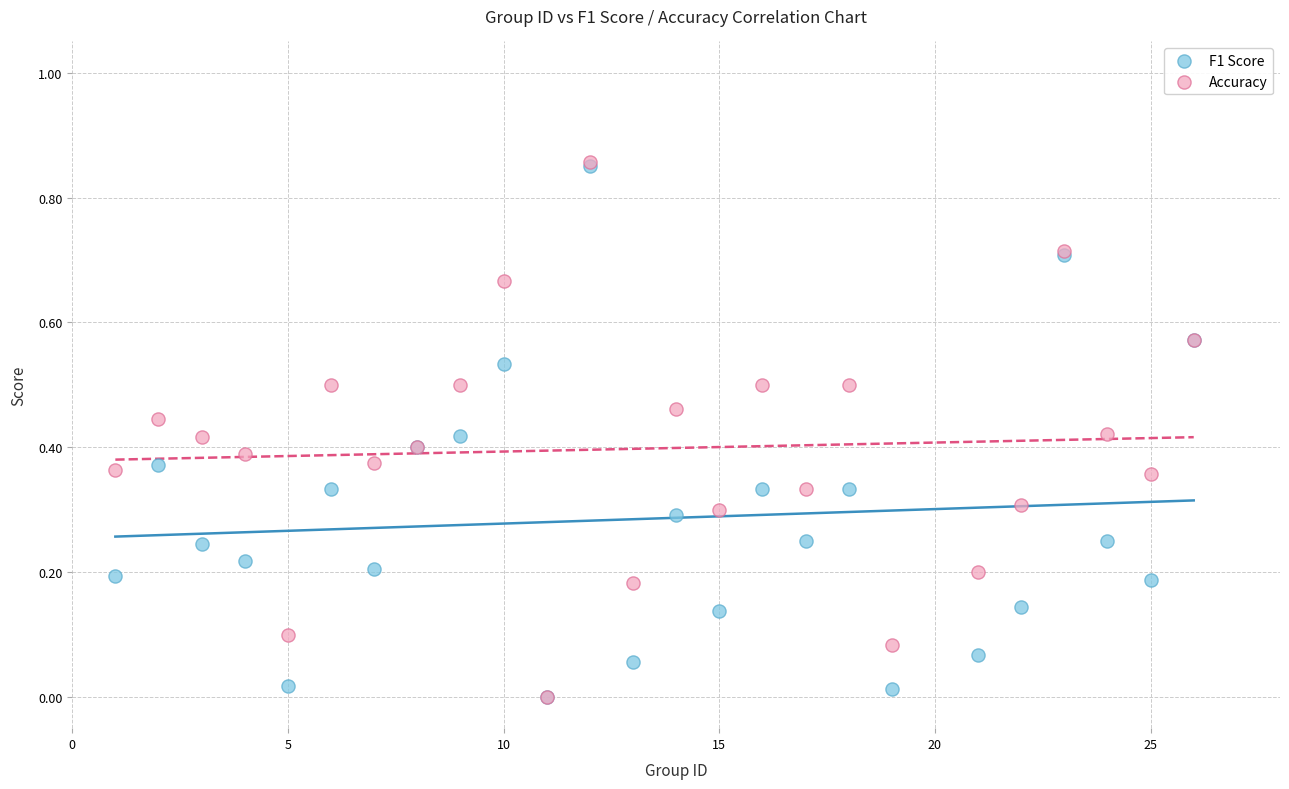

What are all the series names shown in the legend?

F1 Score, Accuracy